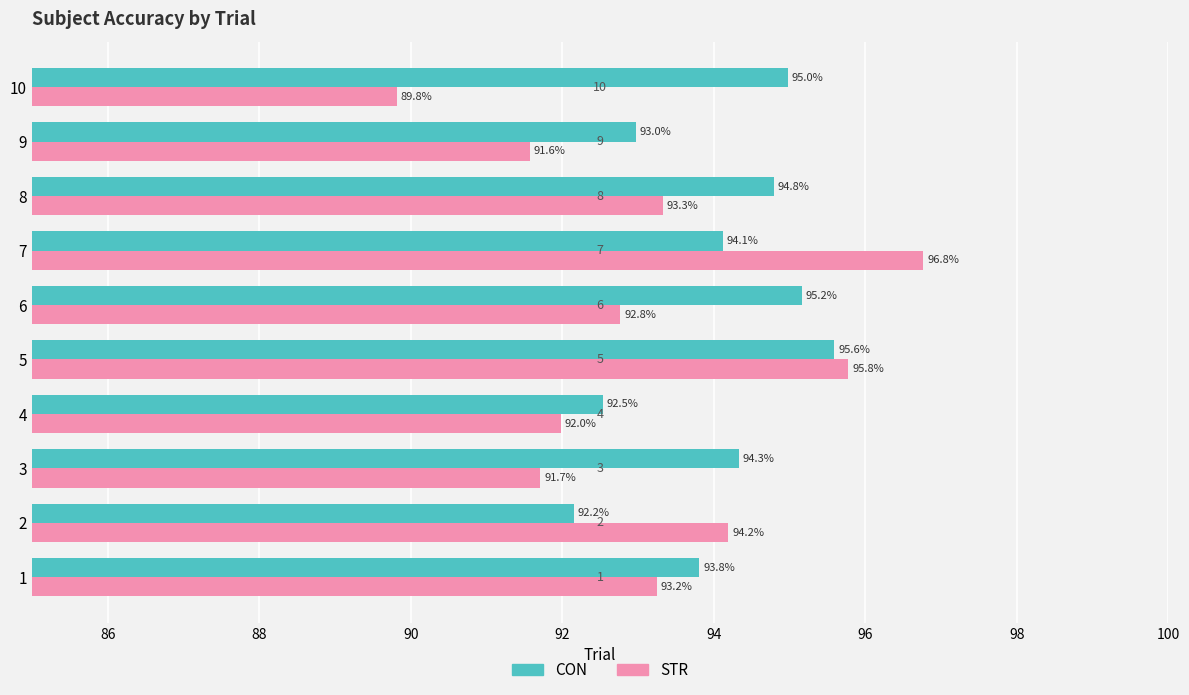

What is the minimum value for STR?

89.8